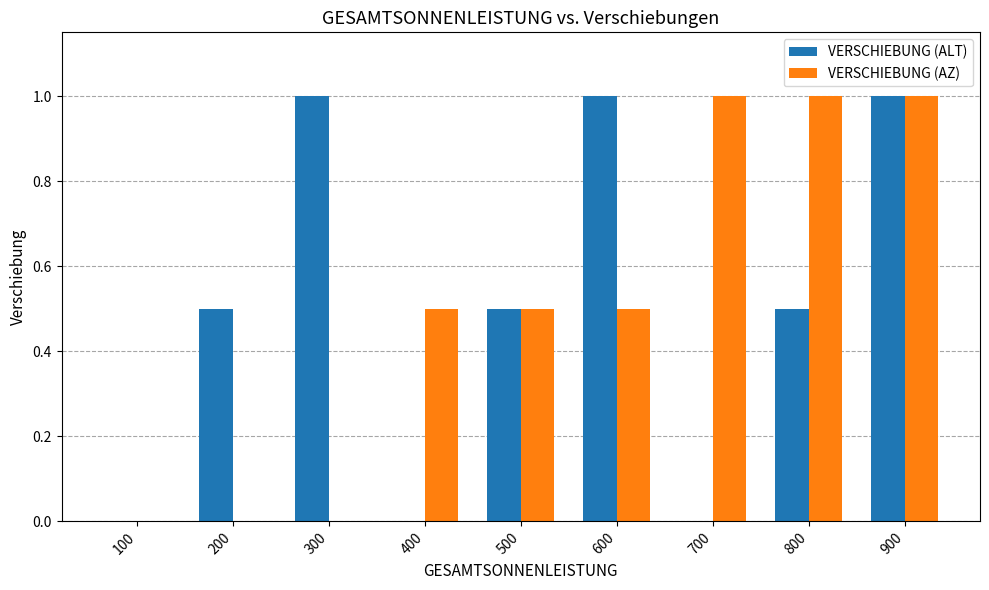

What is the sum of all VERSCHIEBUNG (ALT) values?

4.5